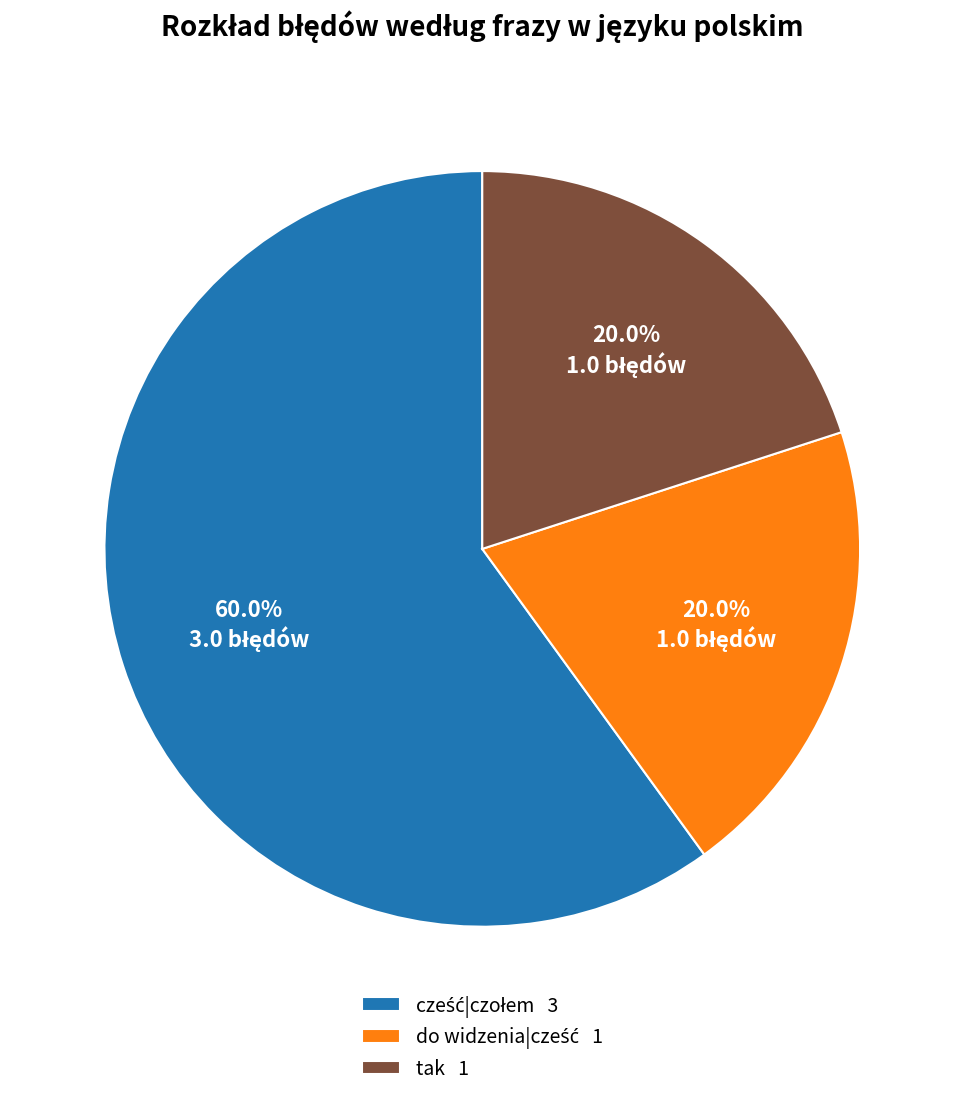

How much of the chart is everything except tak 1?

80.0%